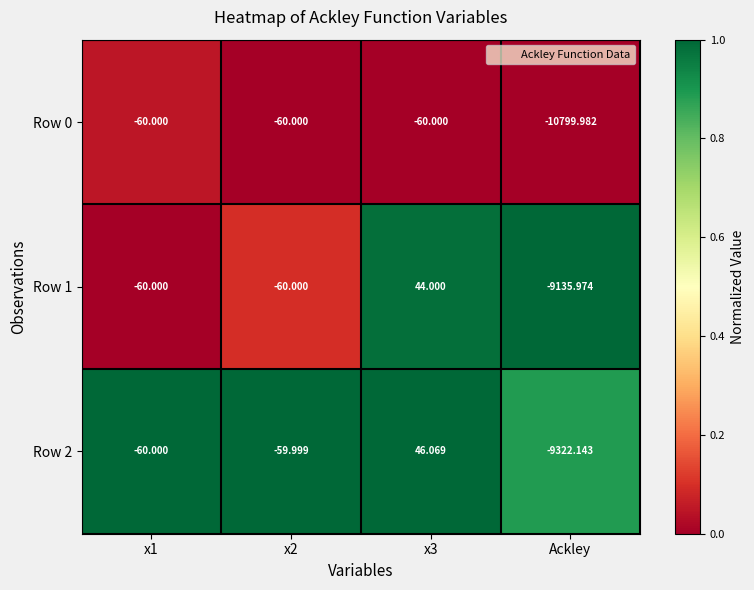

Which label corresponds to the smallest value in the chart?

Ackley